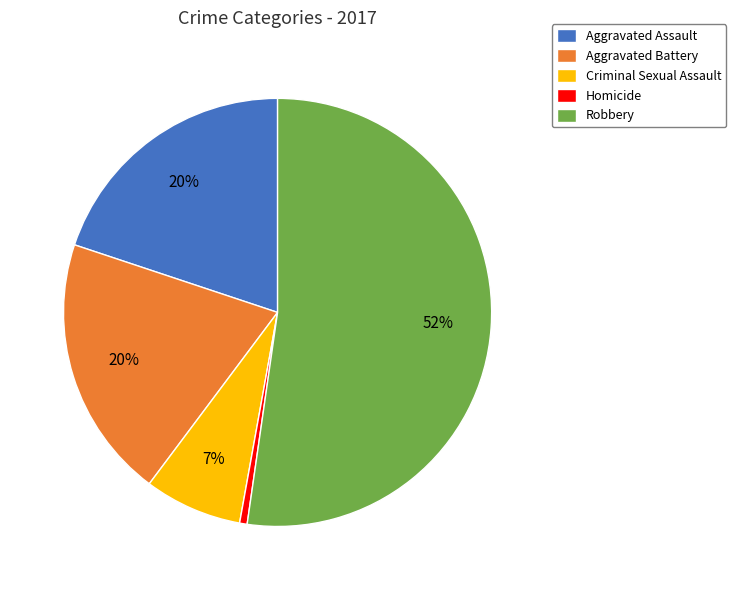

What is the majority slice?

Robbery